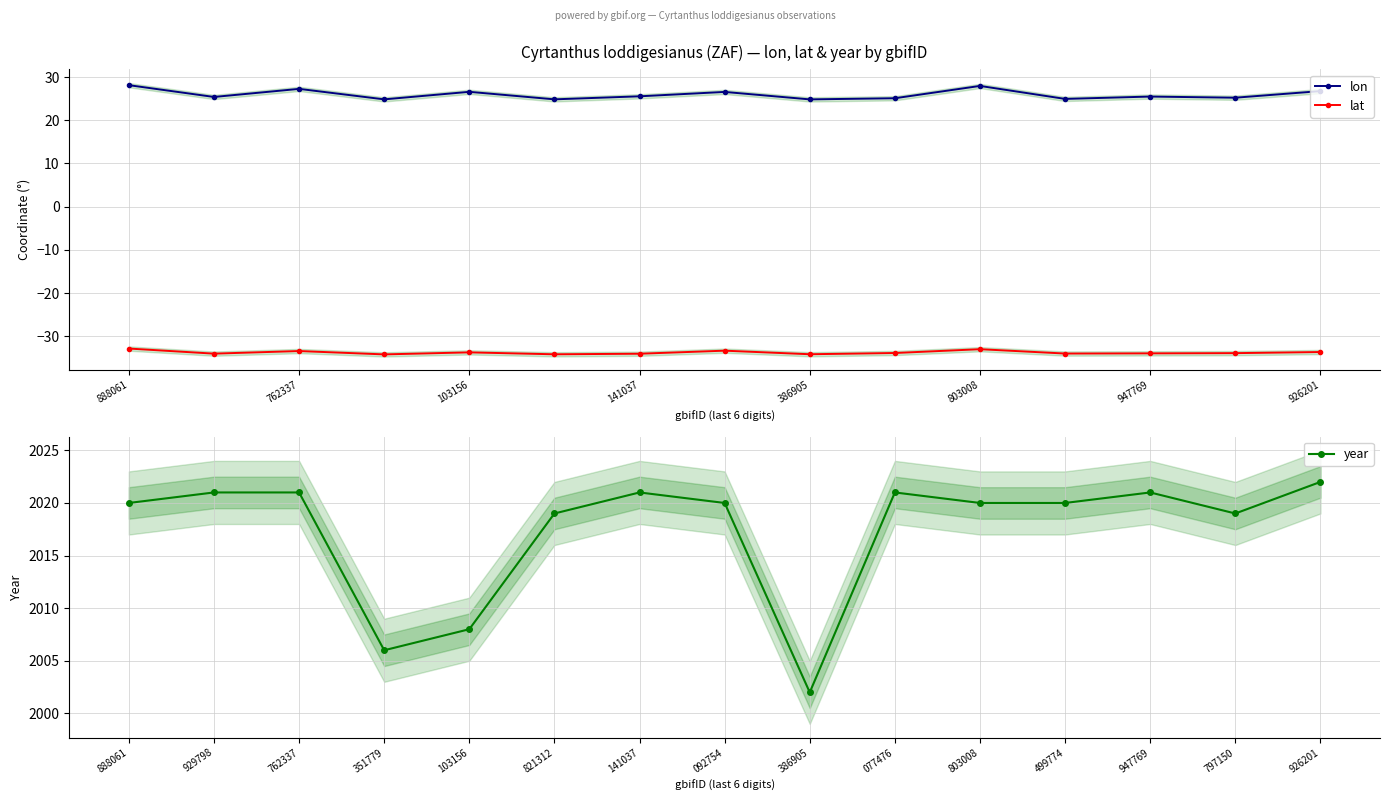

Is the value of lat at 386905 greater than the value of lon at 888061?

No